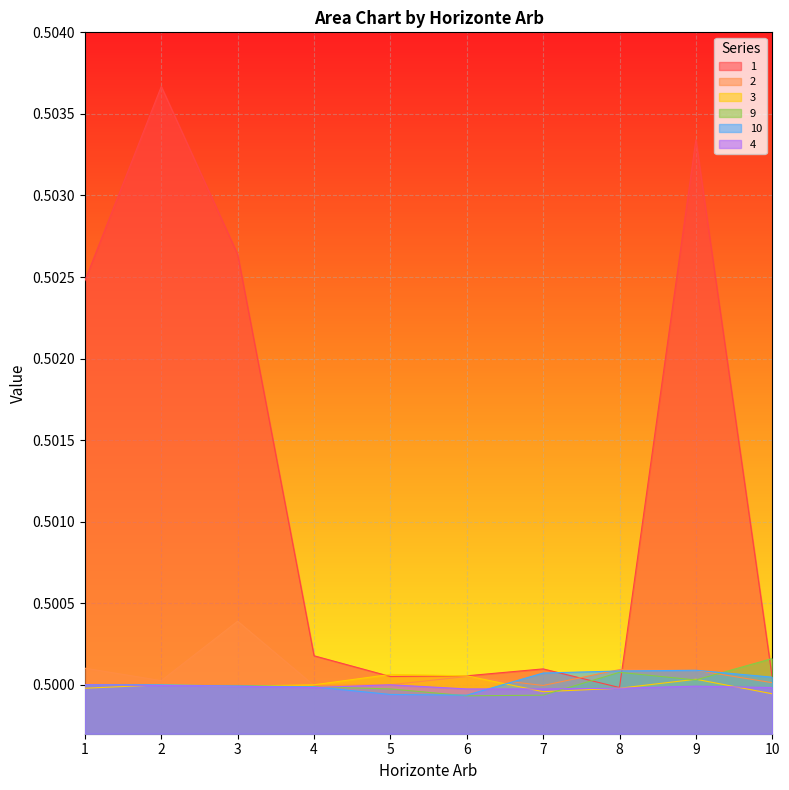

How many lines are shown in the chart?

6